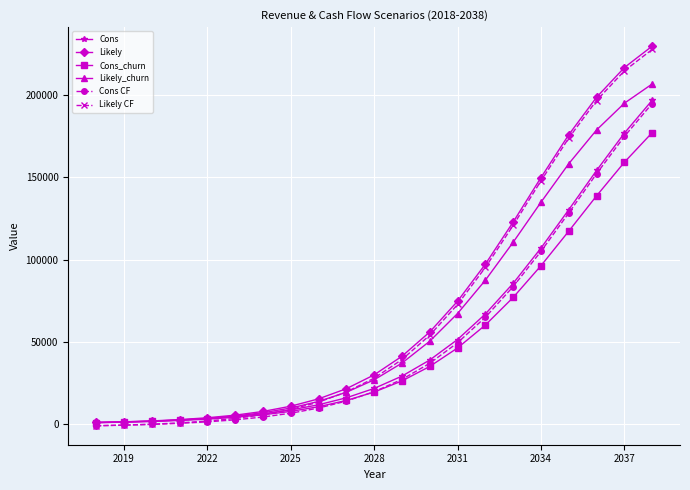

What is the greatest value displayed?

229747.2